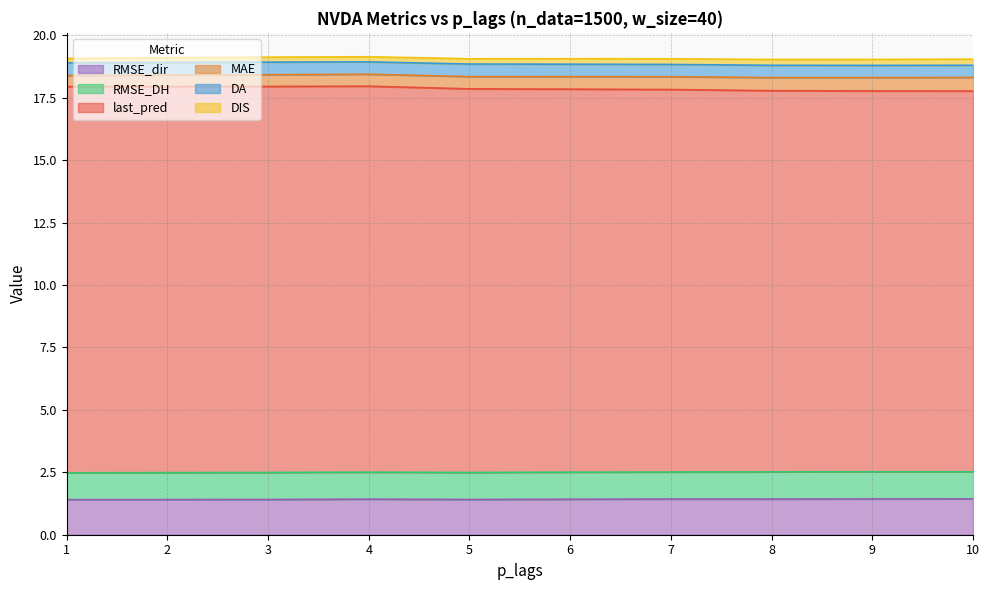

At which category does RMSE_dir reach its first local valley?

5